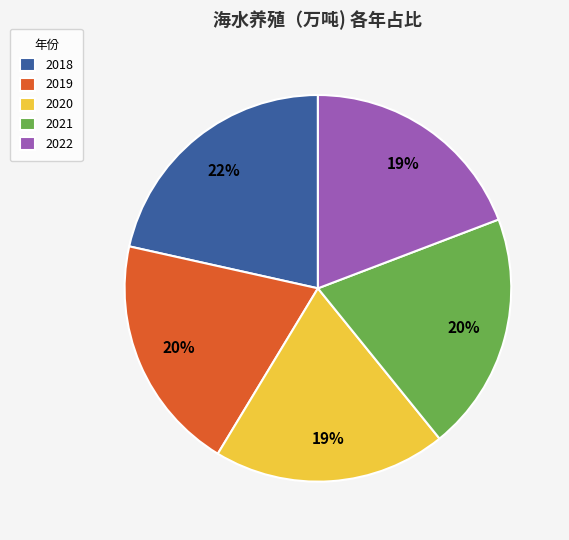

Count the number of slices in the pie.

5